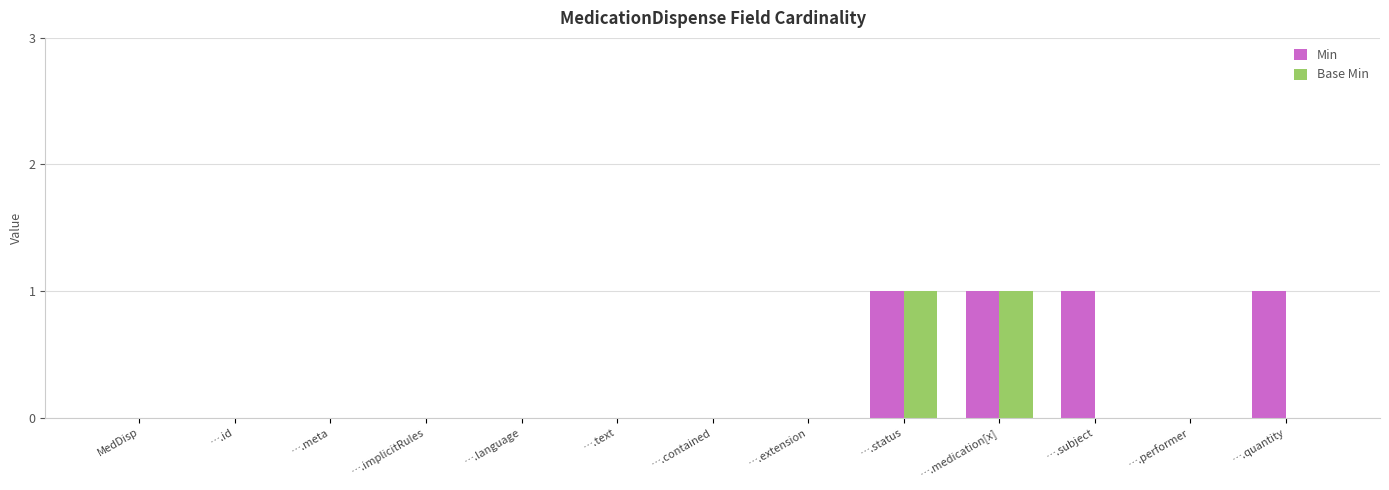

The value of Base Min at ….language is -1. True or false?

False